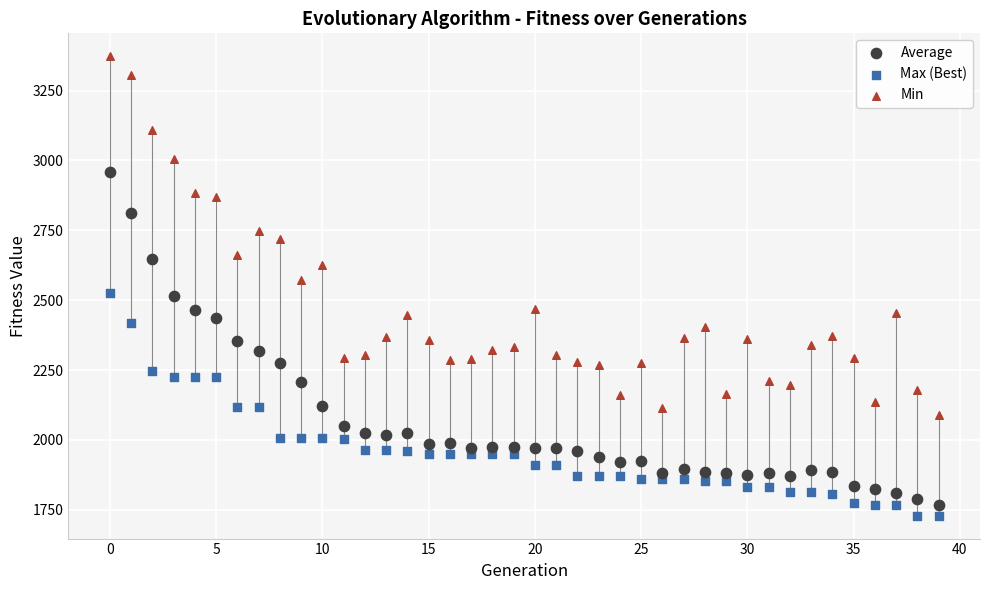

Which series has the widest spread of Y values?

Min